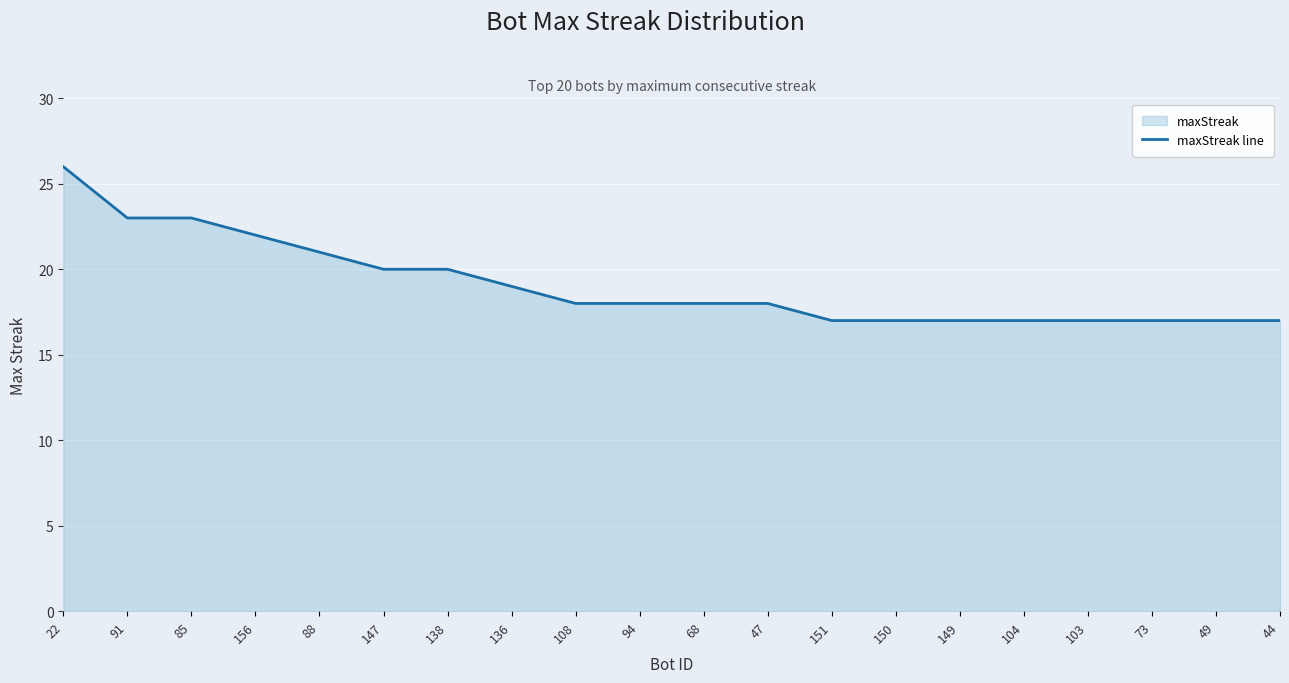

The value at 138 is 14. True or false?

False